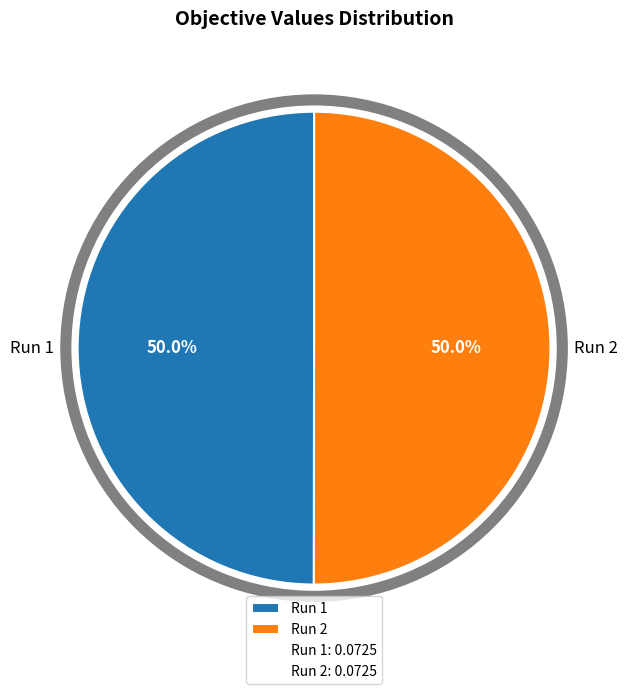

Is it true that Run 2 is 50% of the pie?

True